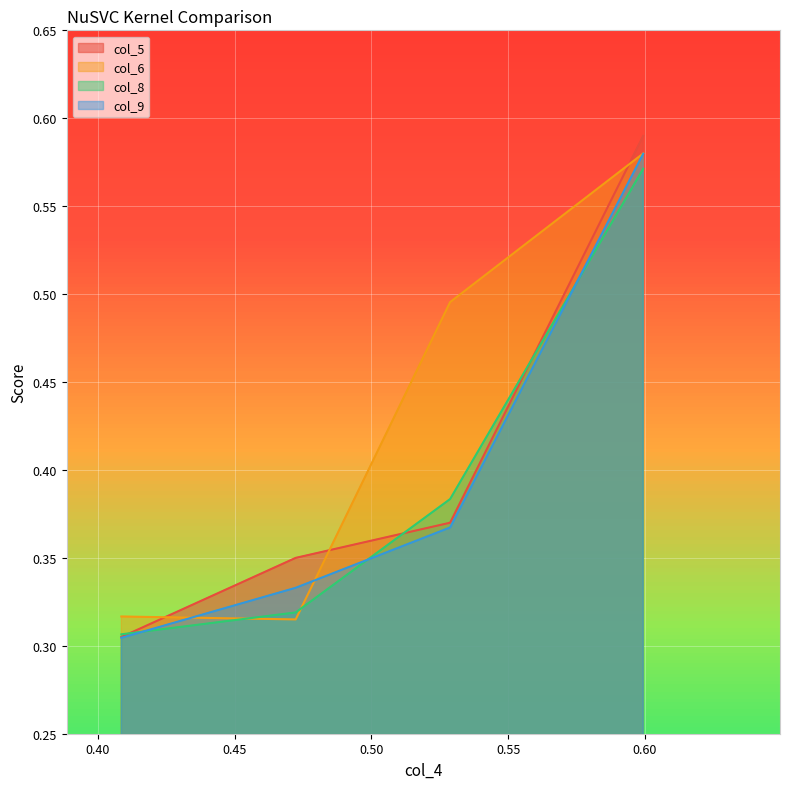

Reading left to right, extract all data points from this chart.

col_5: 0.408586=0.3	0.472323=0.3	0.528788=0.4	0.599394=0.6
col_6: 0.408586=0.3	0.472323=0.3	0.528788=0.5	0.599394=0.6
col_8: 0.408586=0.3	0.472323=0.3	0.528788=0.4	0.599394=0.6
col_9: 0.408586=0.3	0.472323=0.3	0.528788=0.4	0.599394=0.6